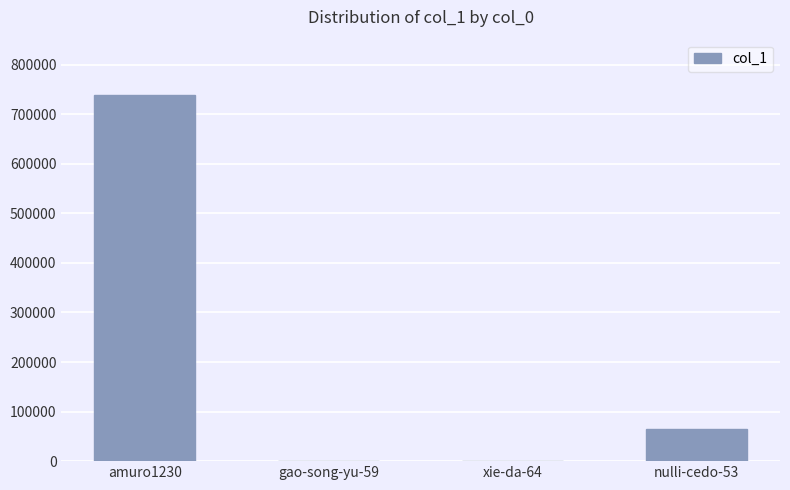

Is it true that the value at amuro1230 is 1066667?

False